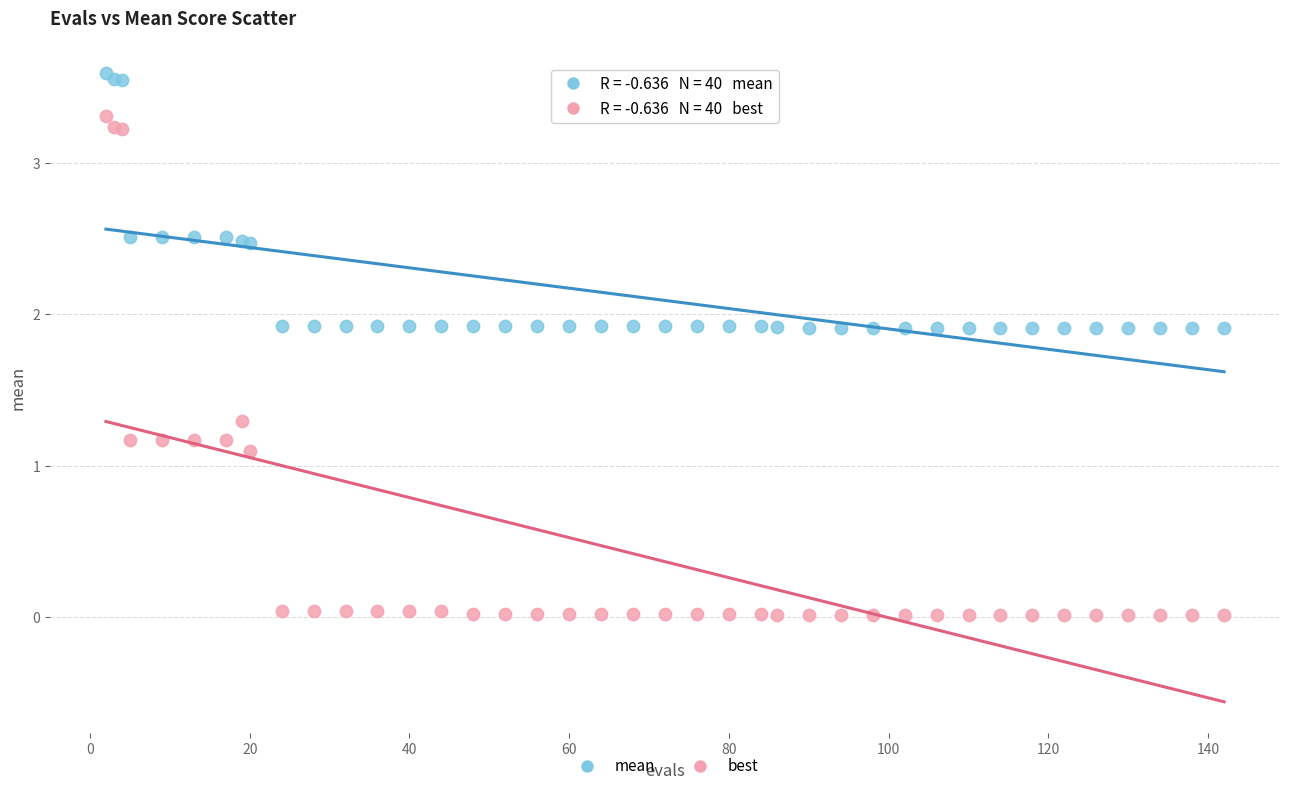

Which series has the widest spread of Y values?

best